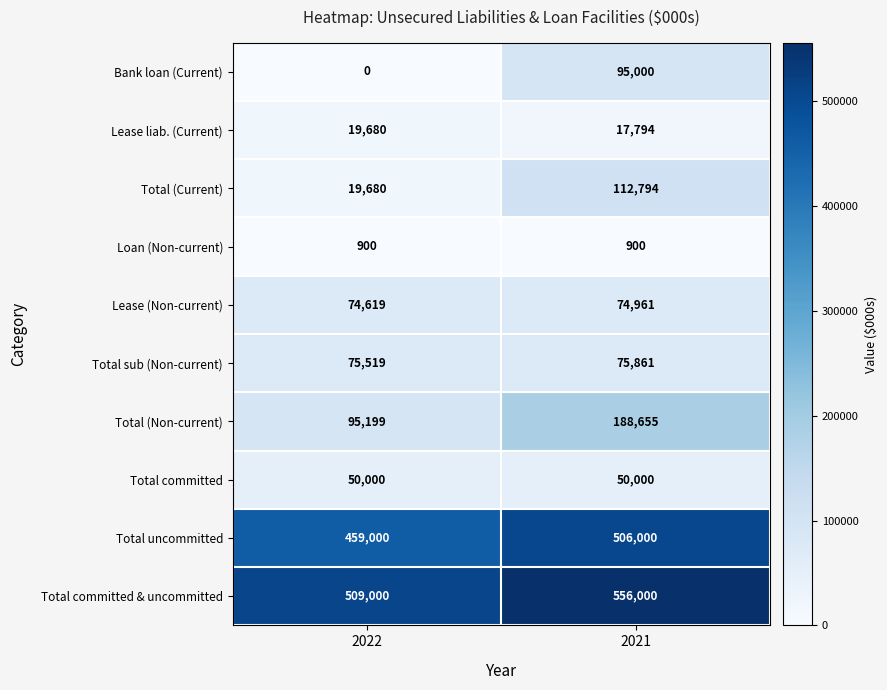

What is the maximum value for Total committed & uncommitted?

556000